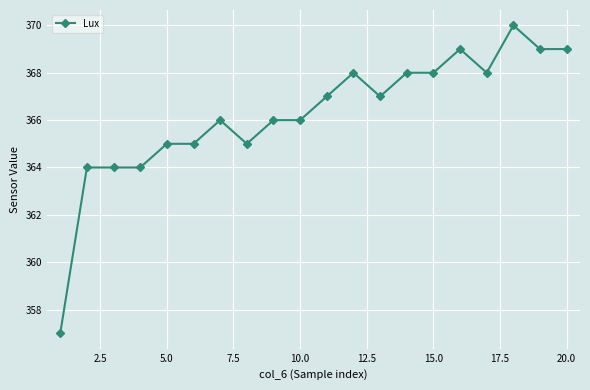

What is the greatest value displayed?

370